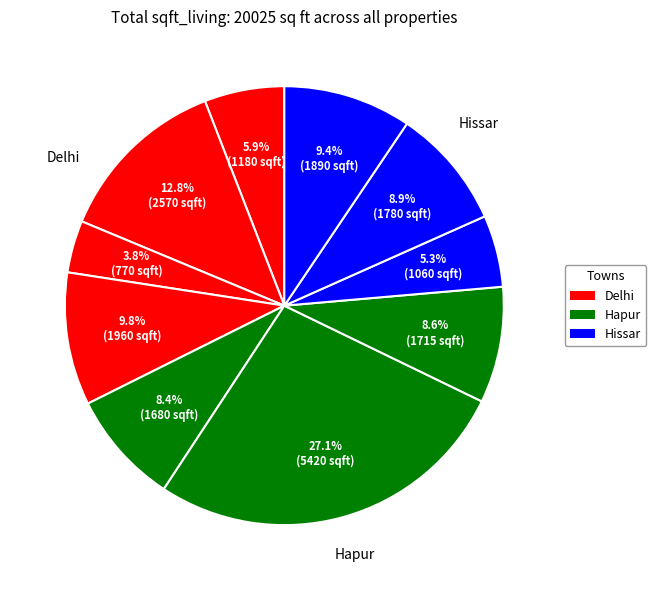

Count the number of slices in the pie.

10